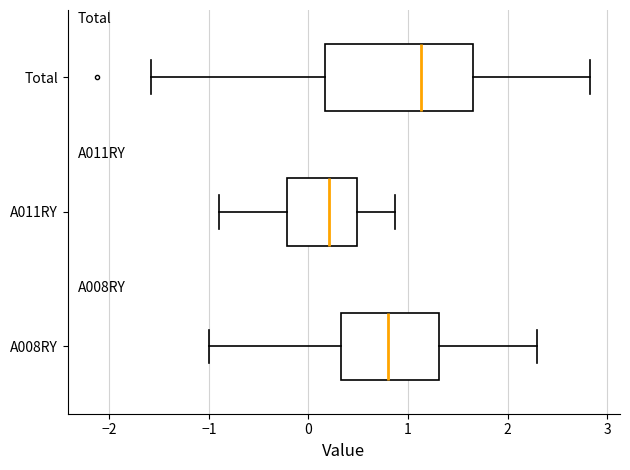

Which box is the widest, from its left edge to its right edge?

Total